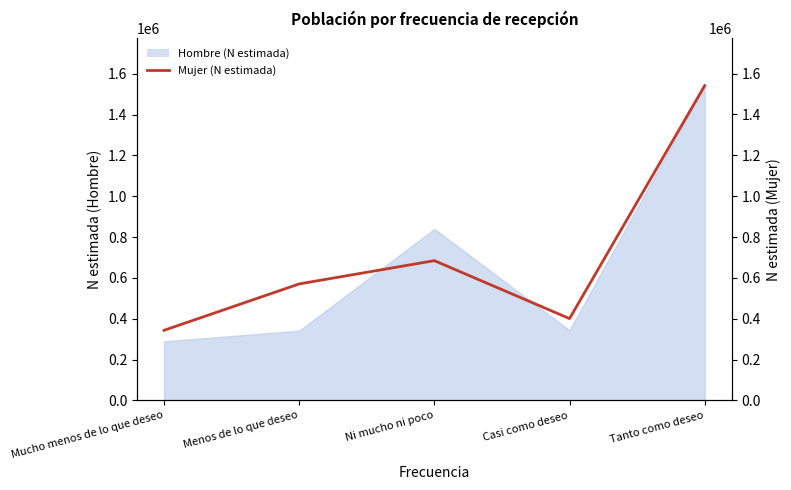

How many values are below 570615?

2